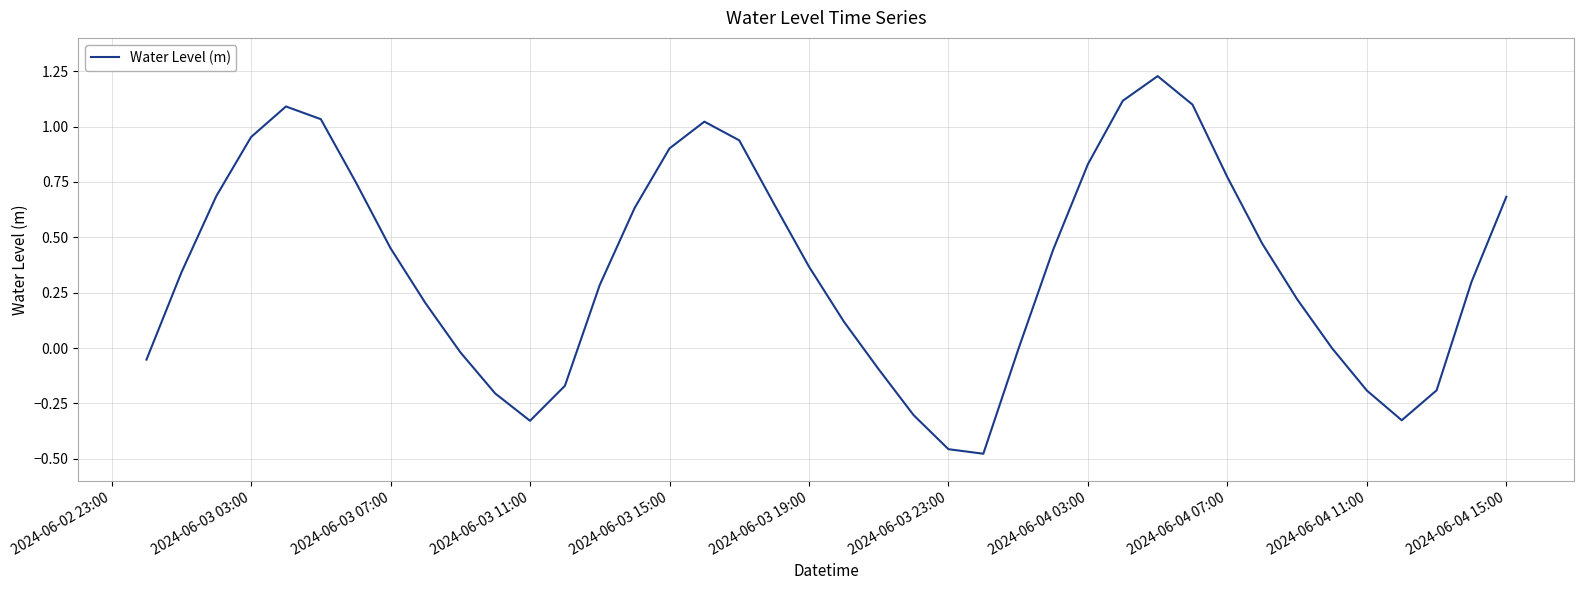

The chart shows a value of -0.2 at 2024-06-04 11:00. True or false?

True